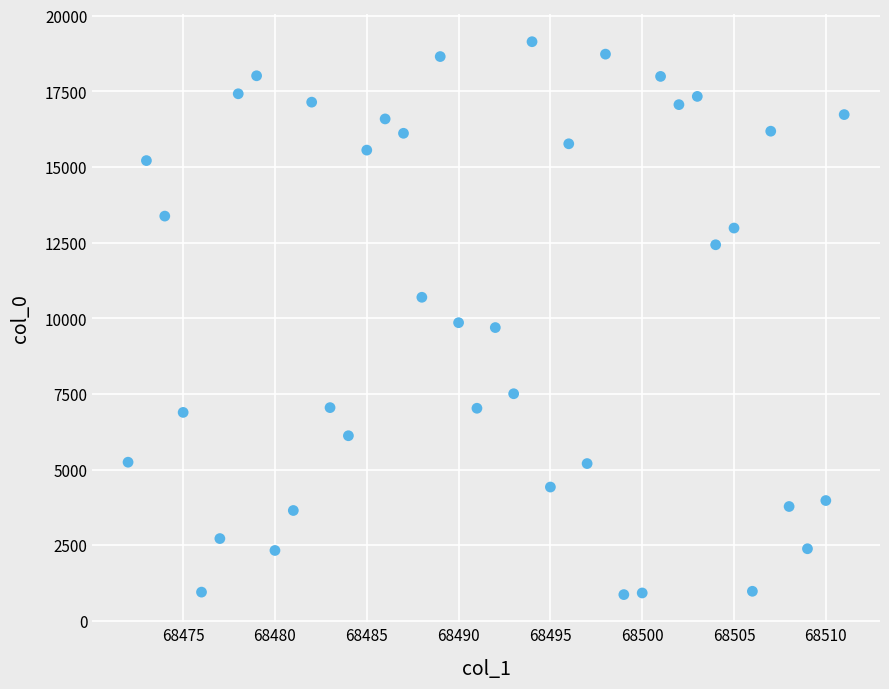

What is the range of X values (max minus min)?

39